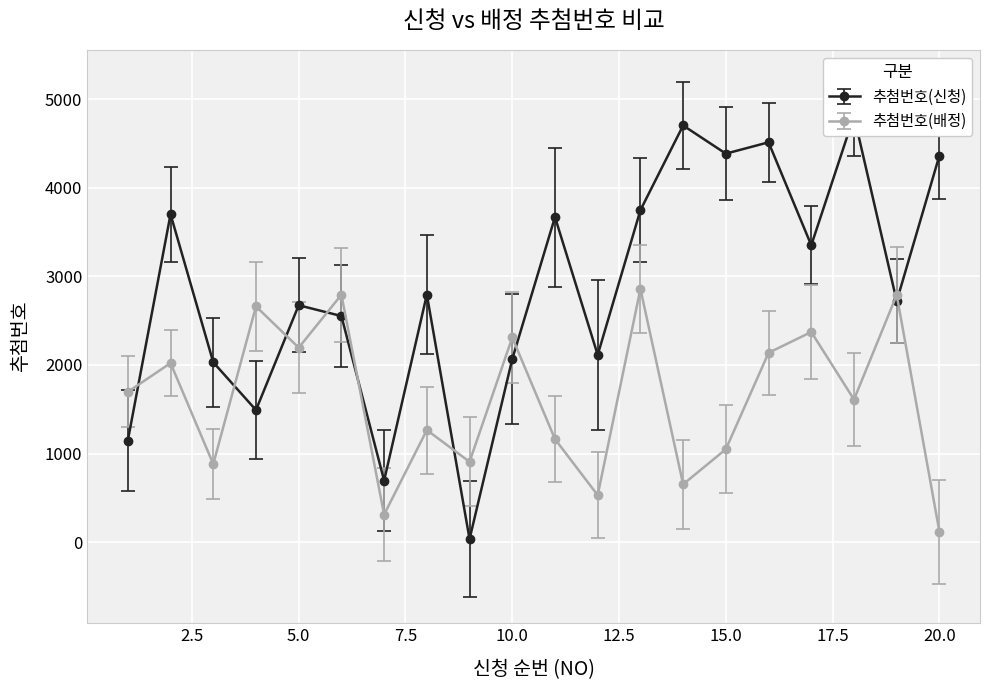

After their last crossing, which series has the higher values: 추첨번호(배정) or 추첨번호(신청)?

추첨번호(신청)